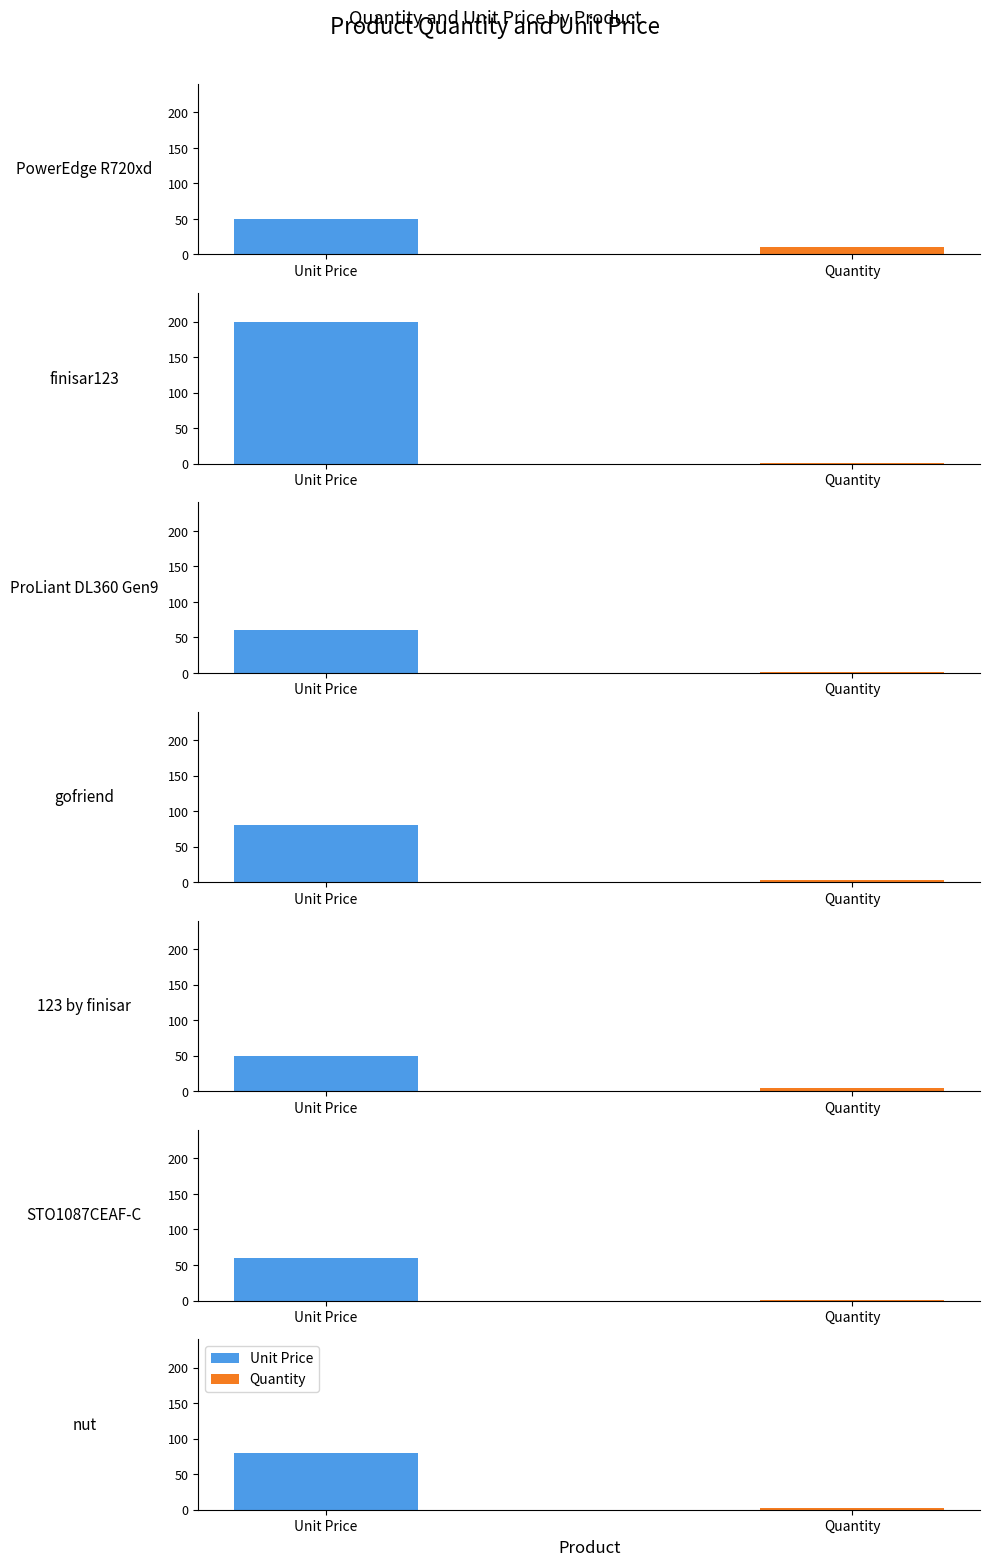

Which series has the widest spread of values?

Unit Price